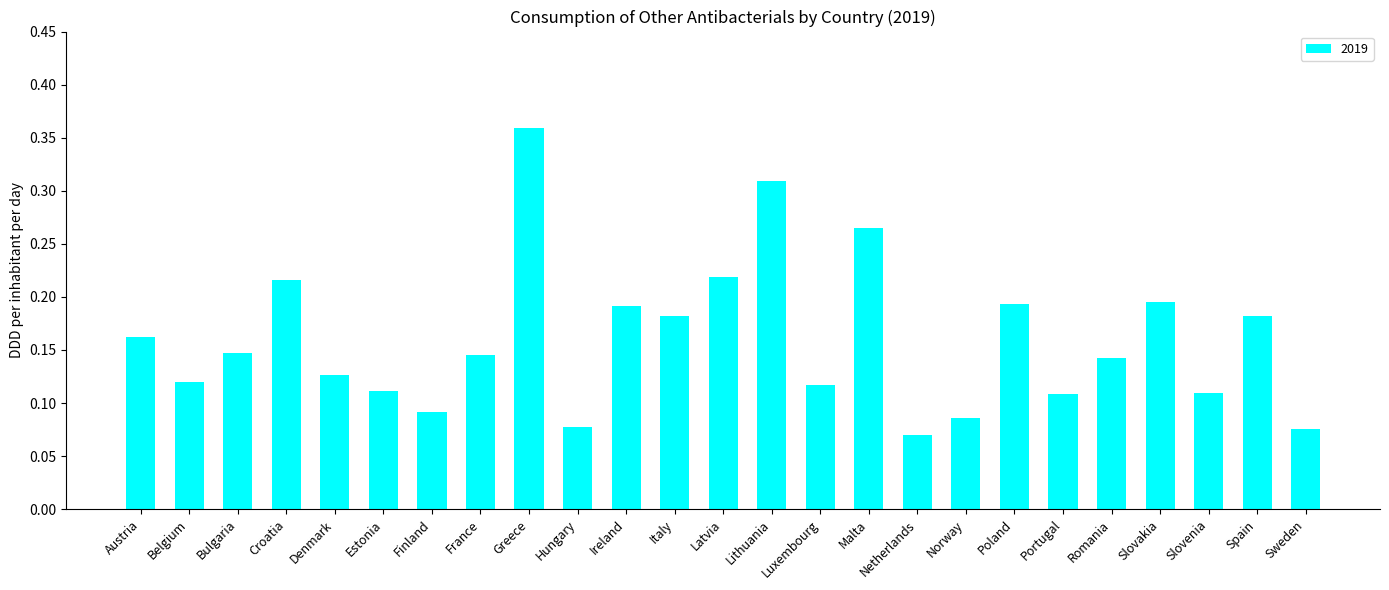

What is the sum of all values?

4.0